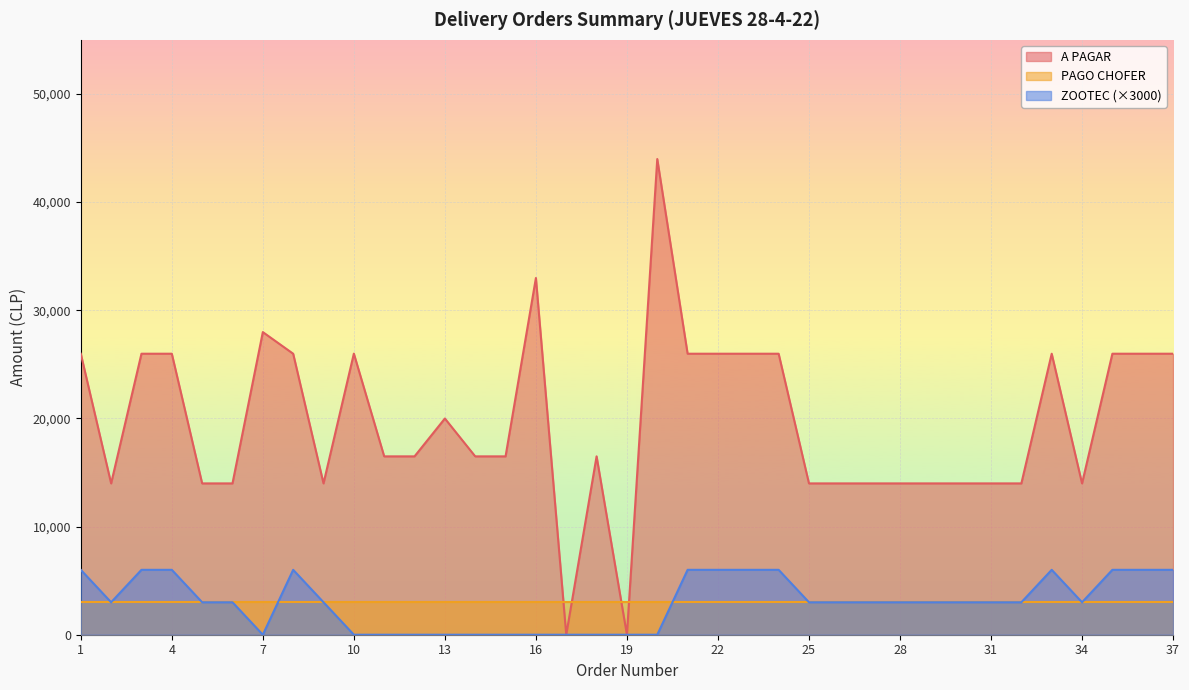

At which category does A PAGAR reach its first local valley?

2